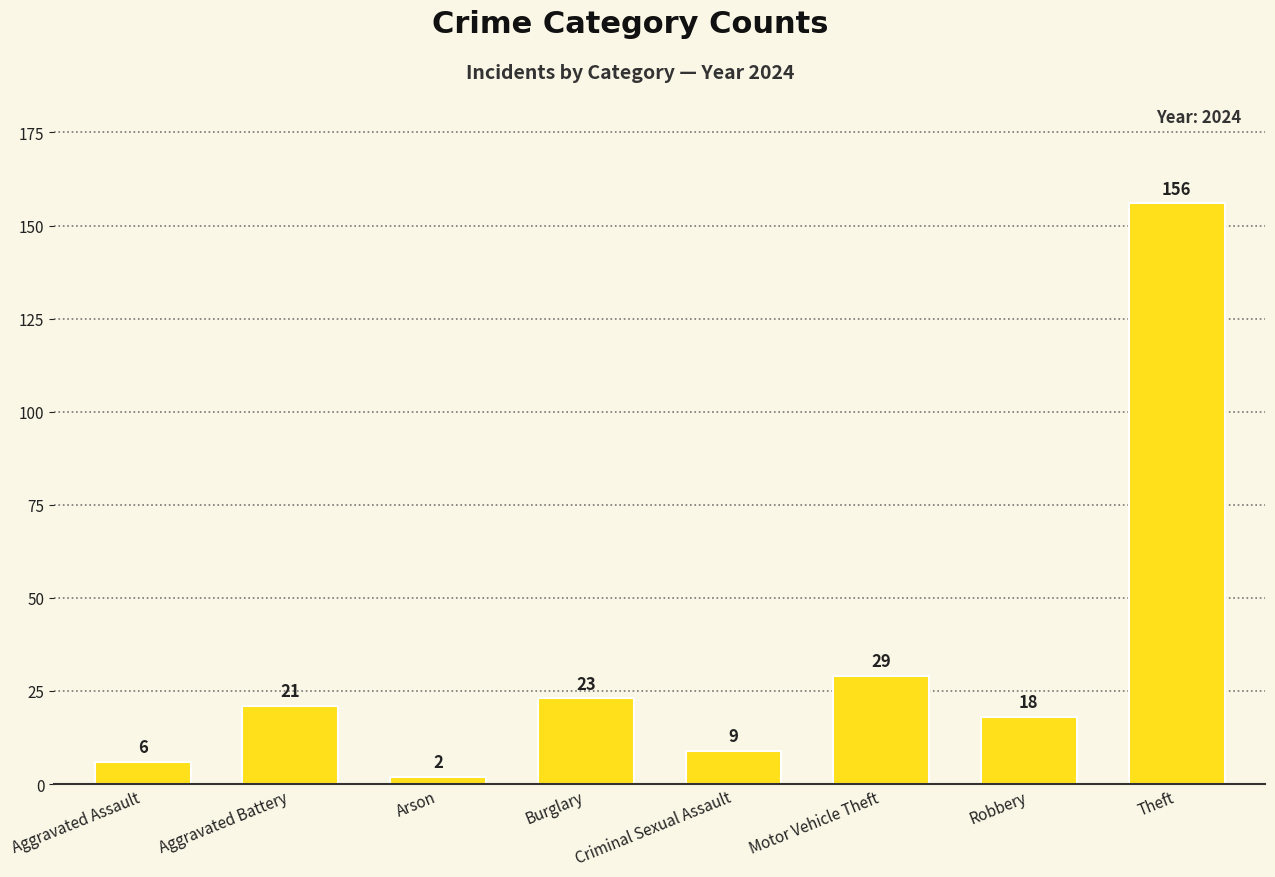

Between Robbery and Aggravated Battery, which is larger?

Aggravated Battery